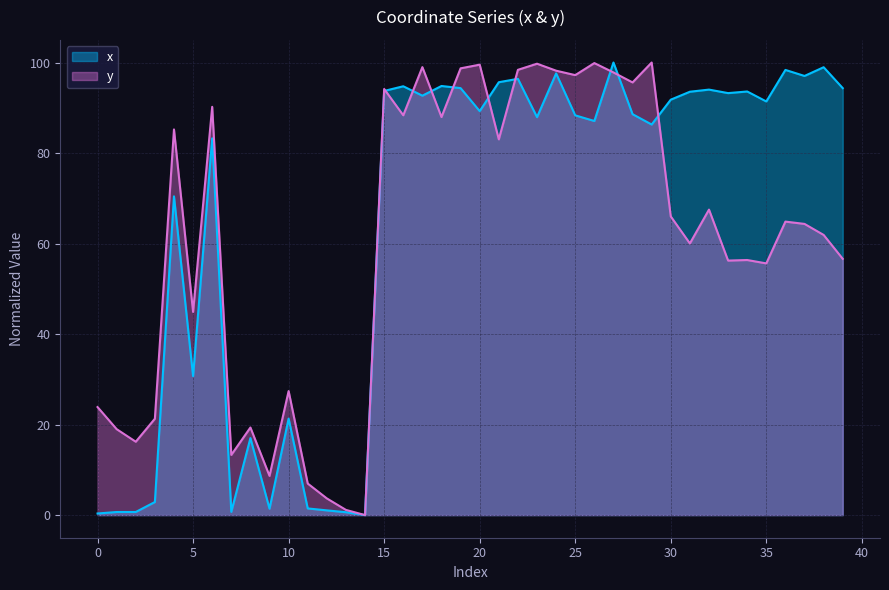

Where is x nearest to the value 50?

5